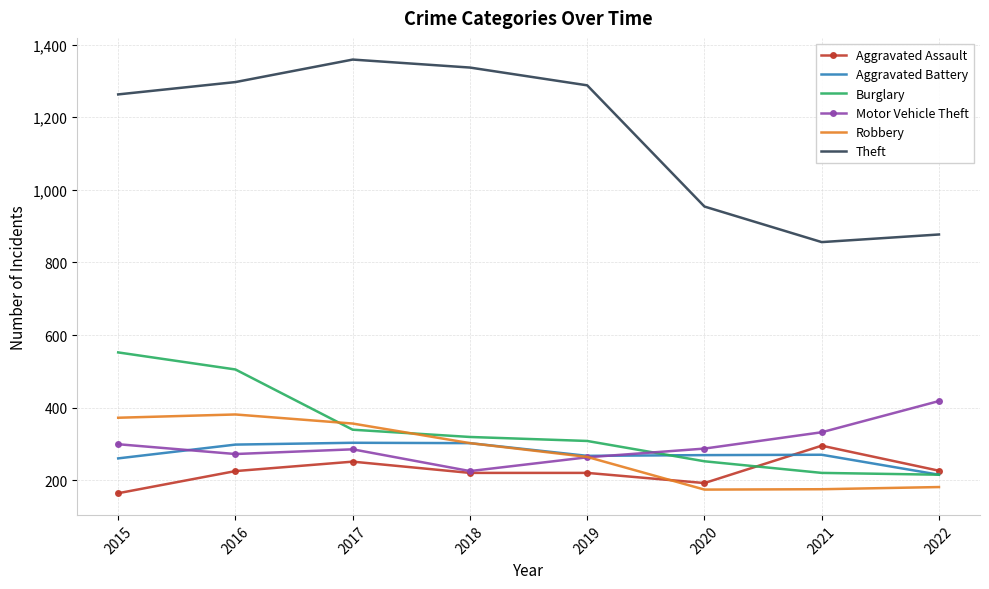

True or false: Burglary has a value of 49 at 2022.

False